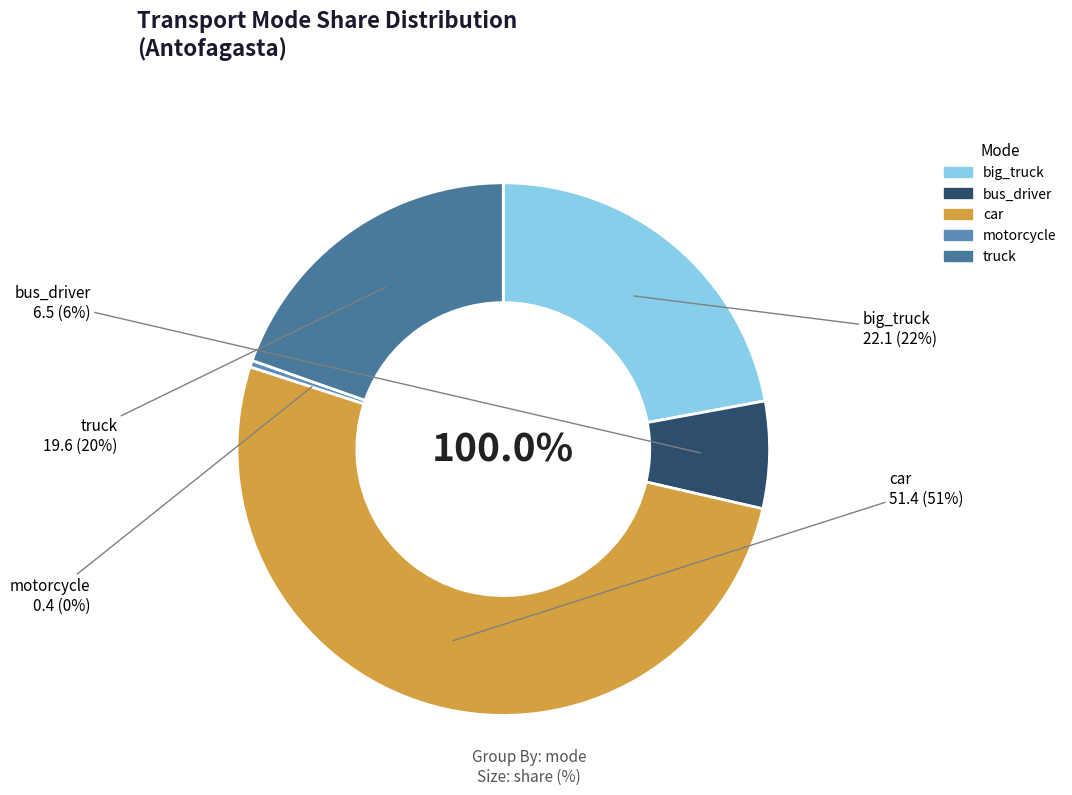

Which slice is the smallest?

motorcycle